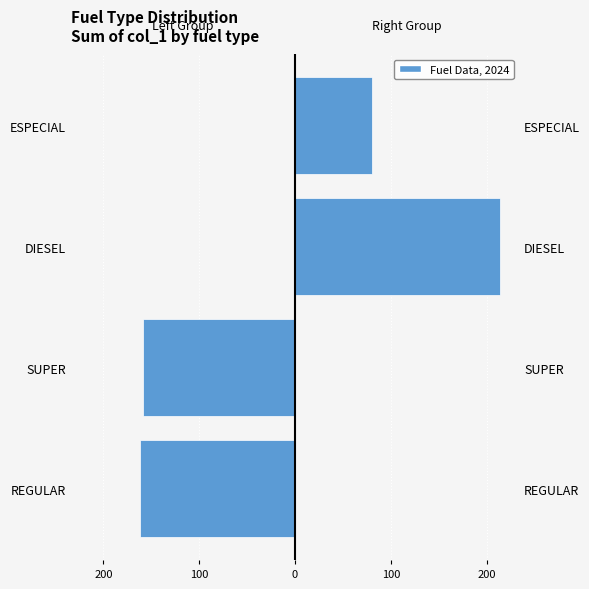

How many groups of bars are there?

4